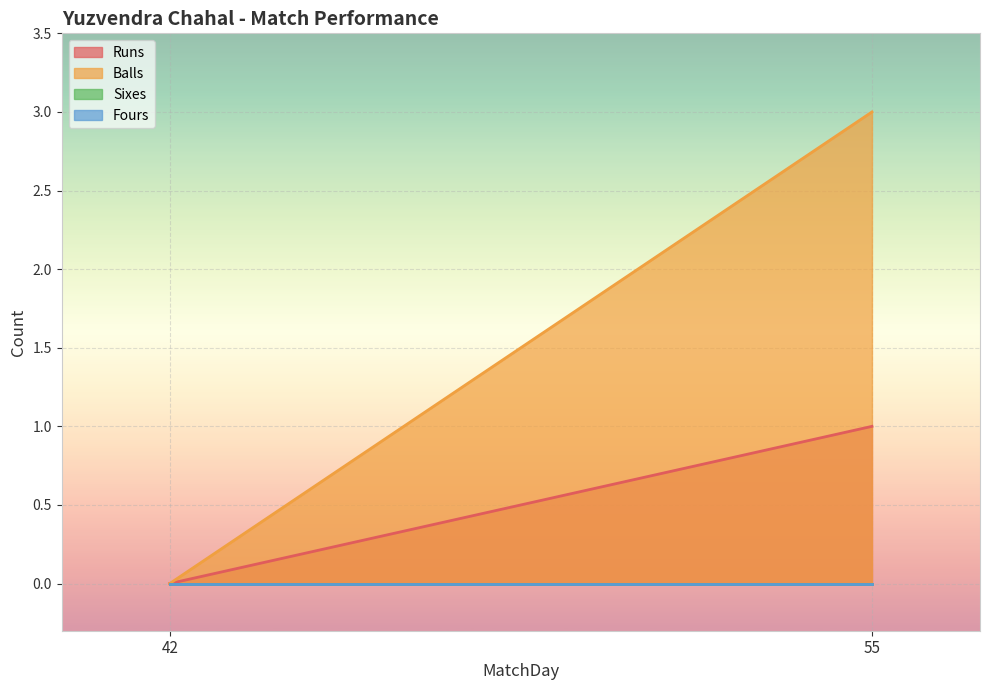

Is it true that Balls equals 5 at 55?

False